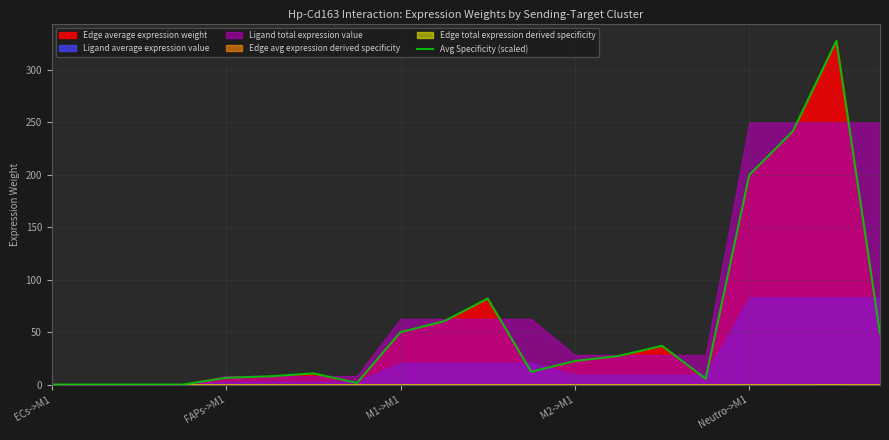

What is the highest value of the Avg Specificity (scaled) series?

327.6